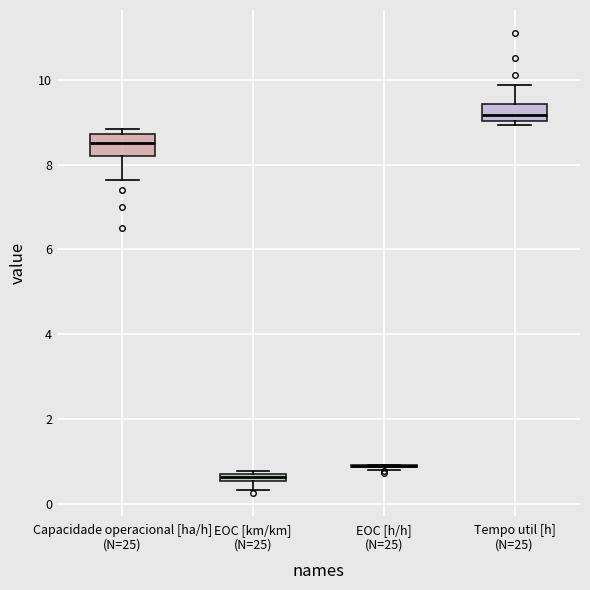

Where is the upper edge of the box for Capacidade operacional [ha/h] (N=25) on the y-axis? The values are not printed on the chart, so give them approximately, as read against the axis.

8.8